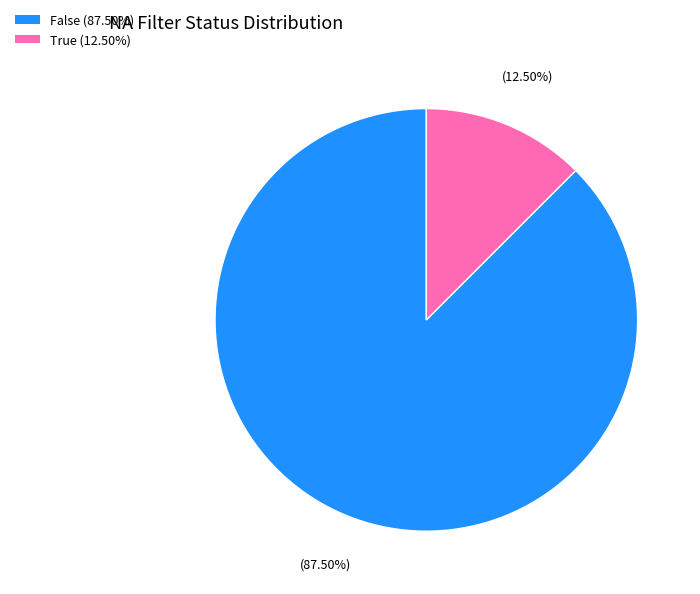

Which slice is the largest?

False